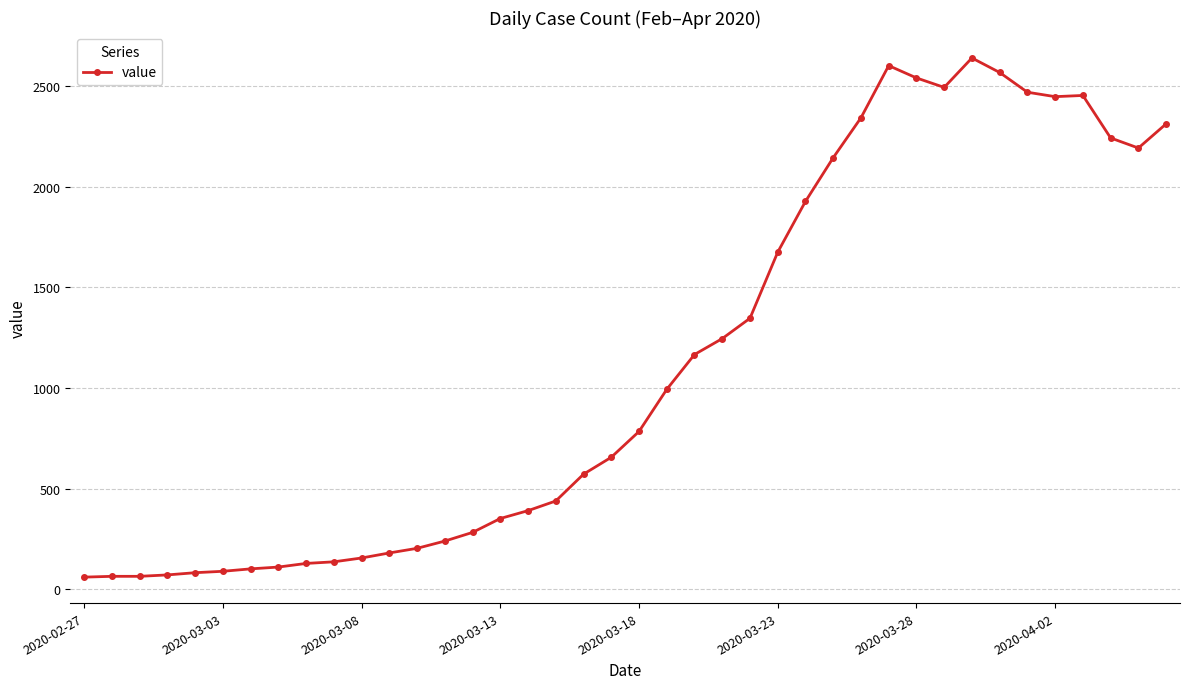

What is the difference between the second highest and minimum values?

2539